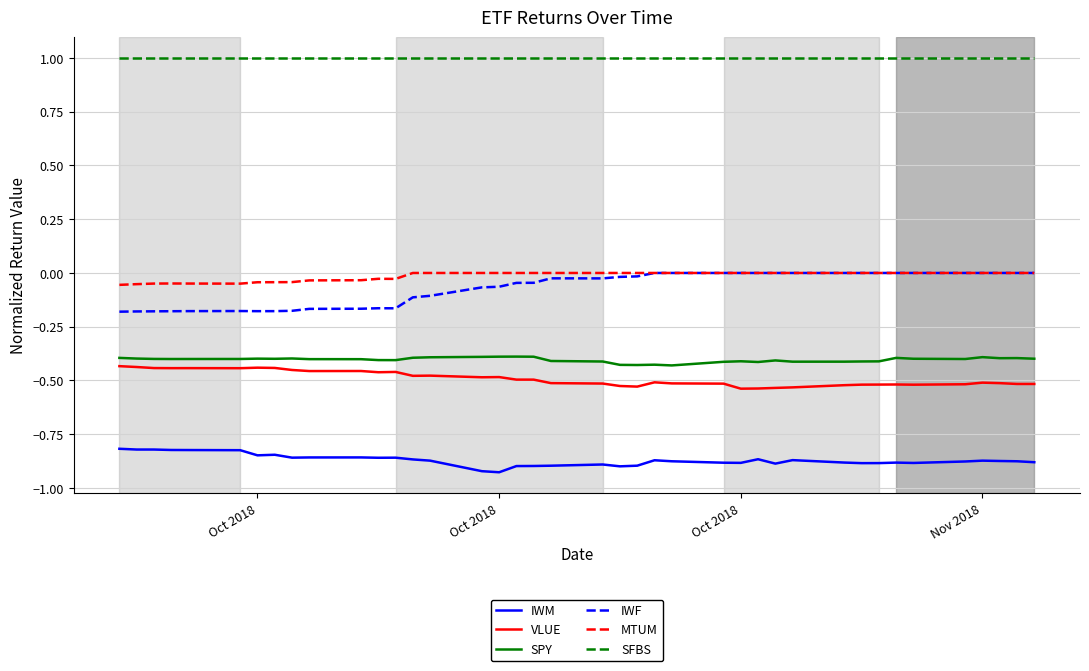

Is this an area chart (filled region under the line)?

No